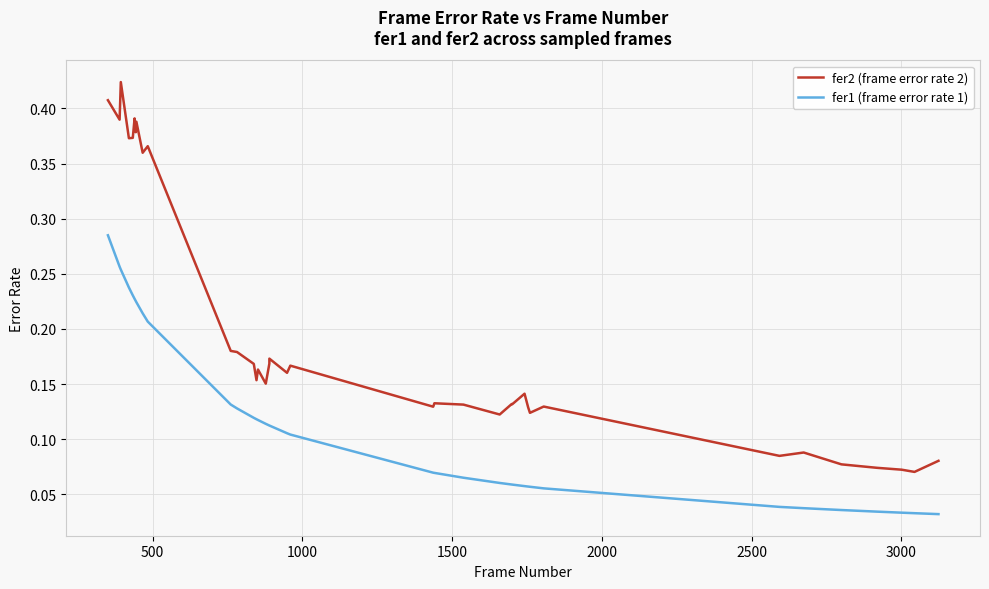

At how many categories does at least one series exceed 0?

37